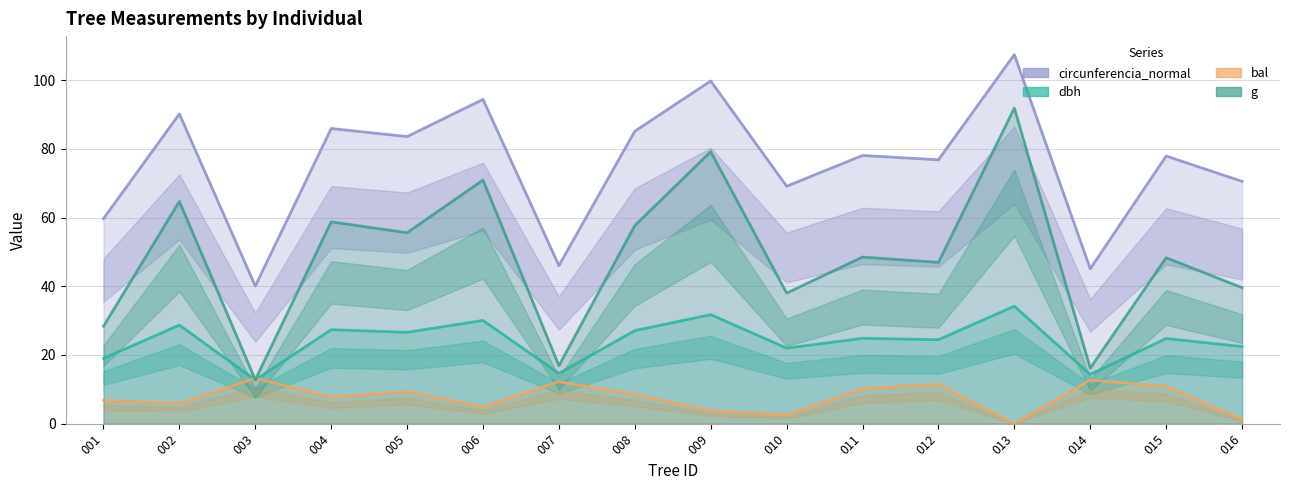

How many values in the dbh series are below 24?

6